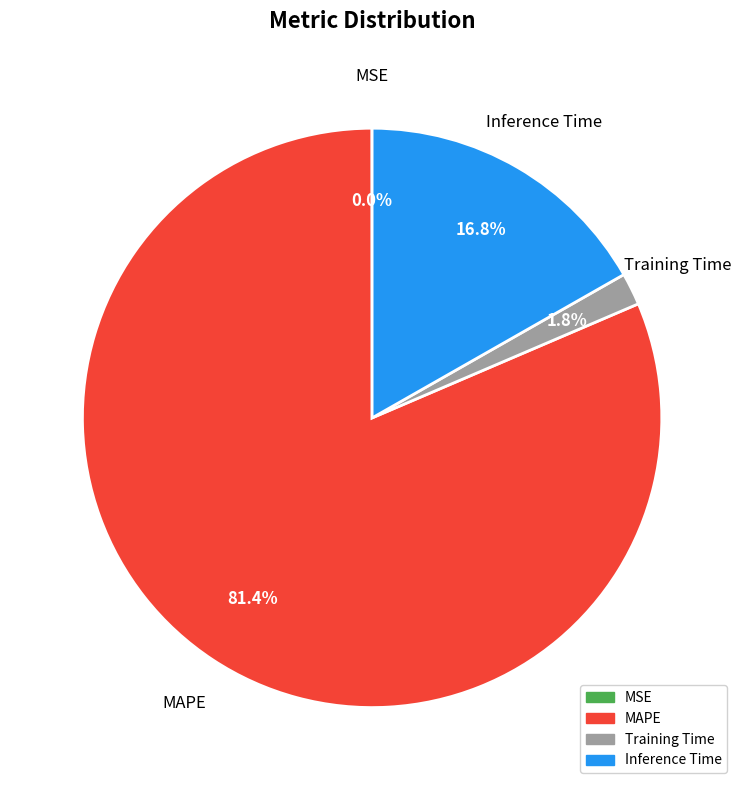

What is the ratio of the value at Inference Time to the value at MAPE?

0.2